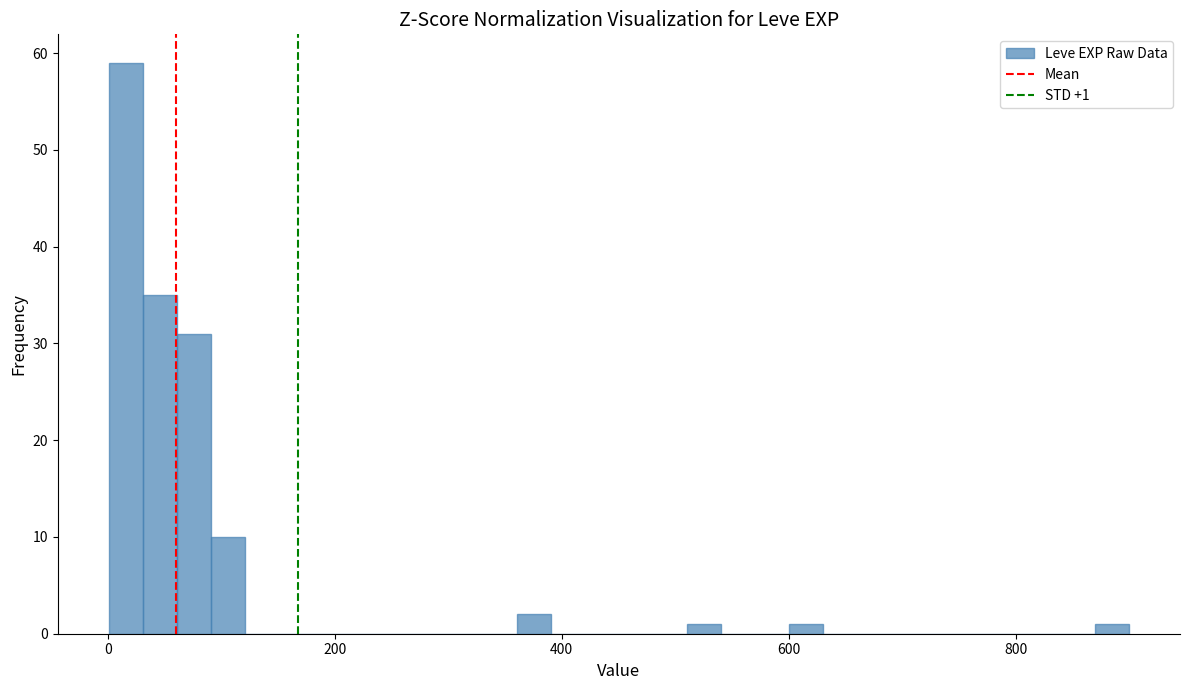

Around what value on the x-axis is the tallest bar? Give the approximate position of its centre, as read against the axis.

20